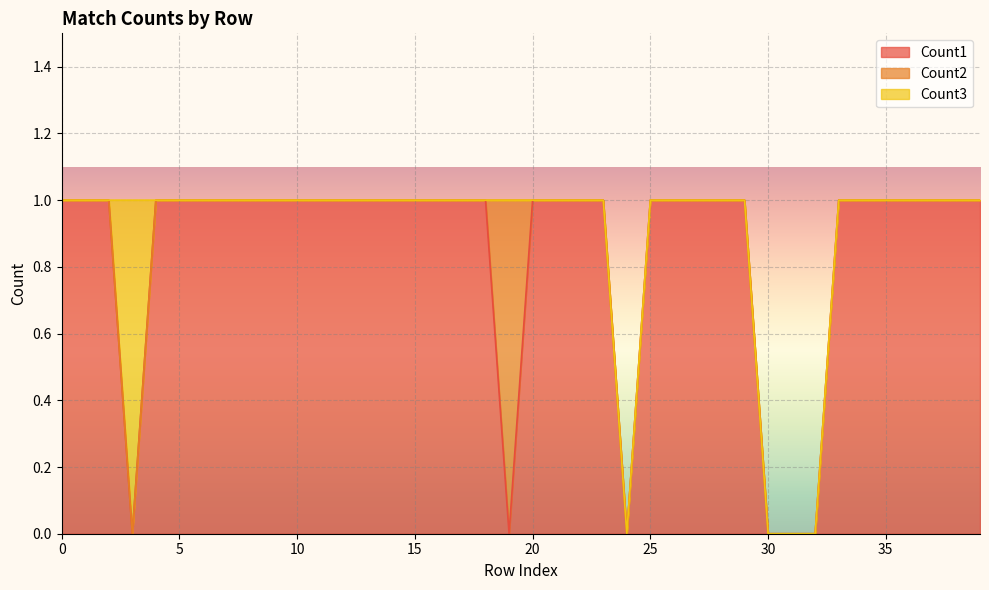

How many lines are shown in the chart?

3